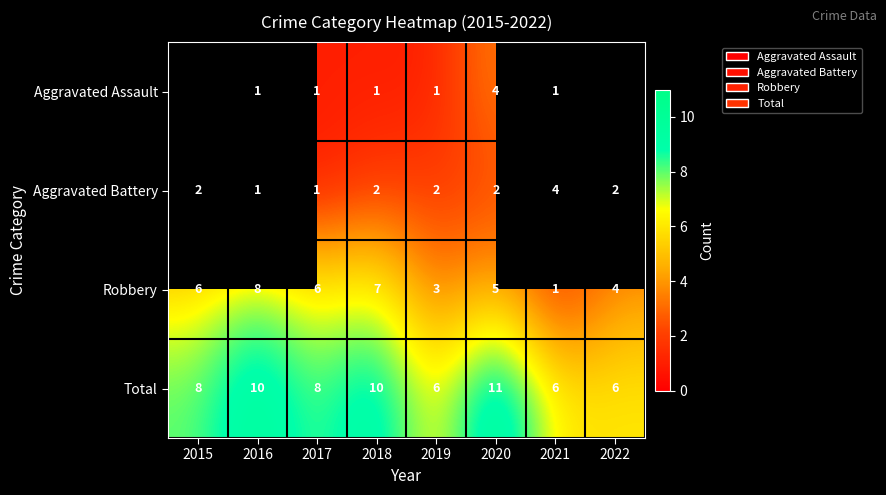

What is the difference between the maximum and minimum values in the Aggravated Battery series?

3